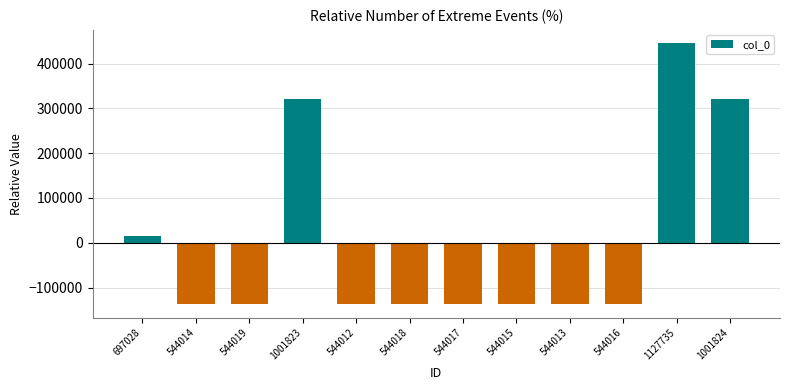

What is the maximum value shown in the chart?

446023.8